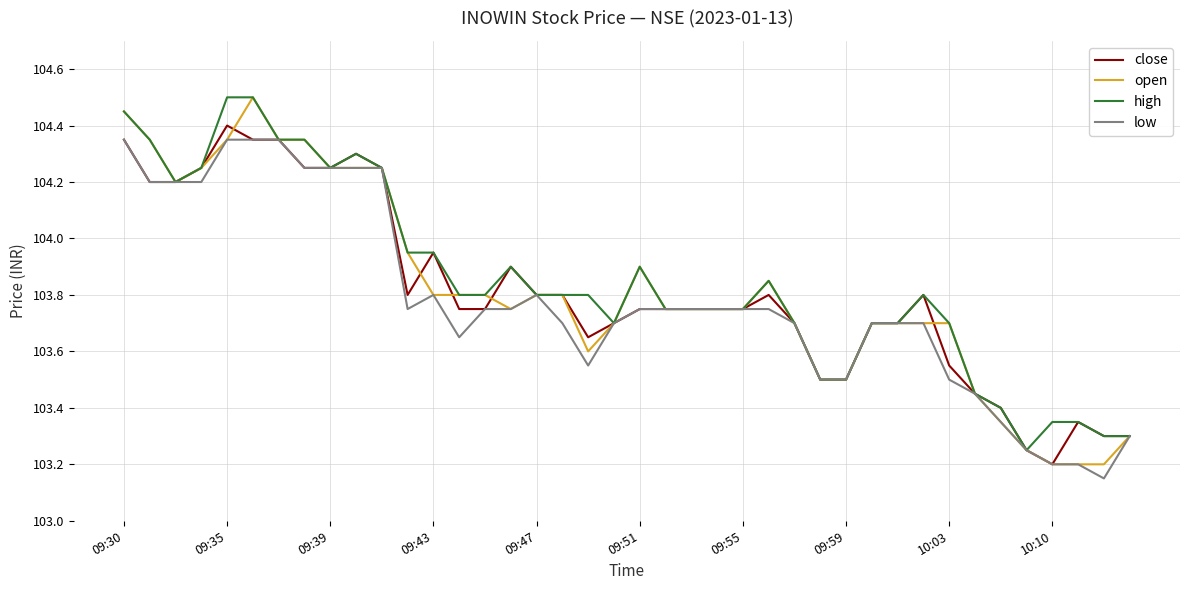

What are all the series names shown in the legend?

close, open, high, low